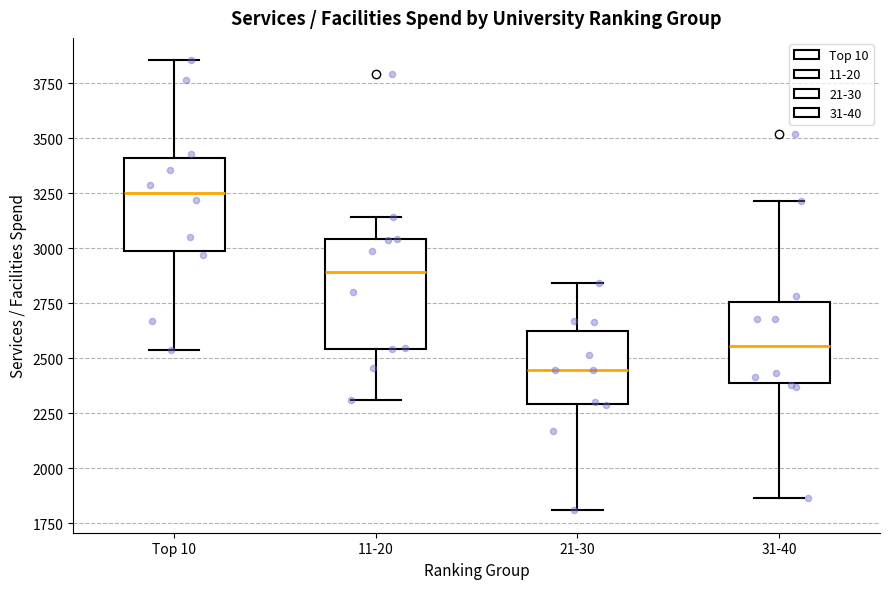

Where is the upper edge of the box for Top 10 on the y-axis? The values are not printed on the chart, so give them approximately, as read against the axis.

3400